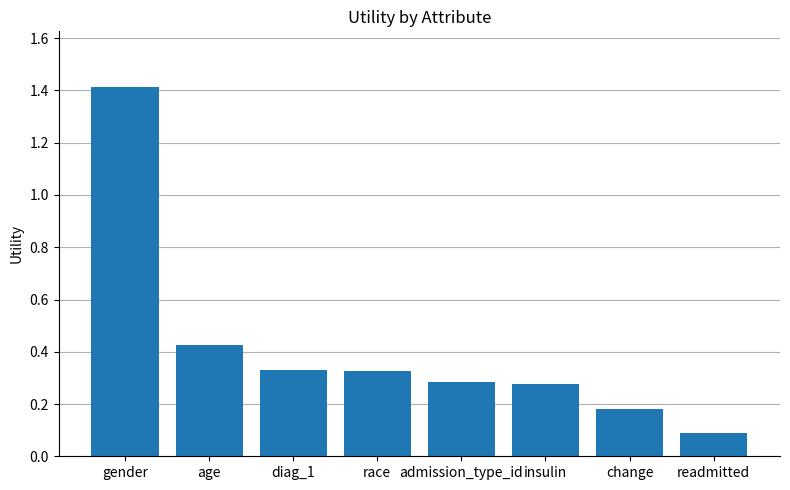

Where is the data nearest to the value 0?

readmitted